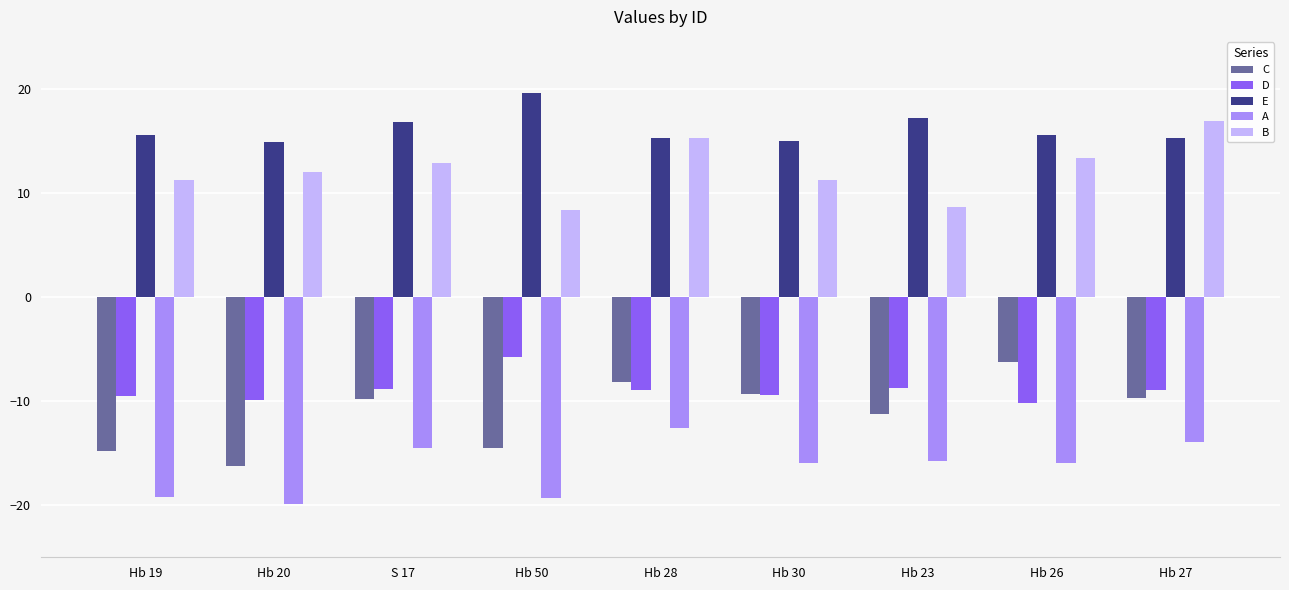

Which category has the highest value in the E series?

Hb 50